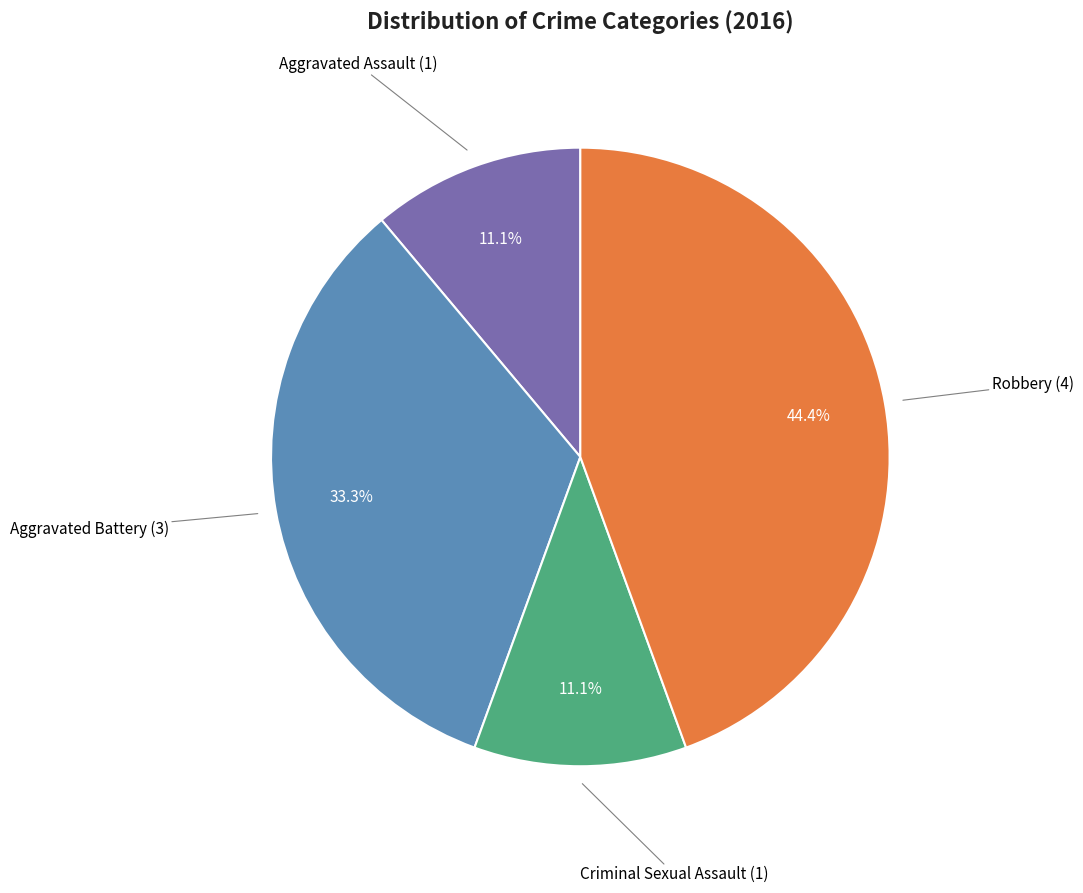

Which category has the biggest portion of the pie?

Robbery